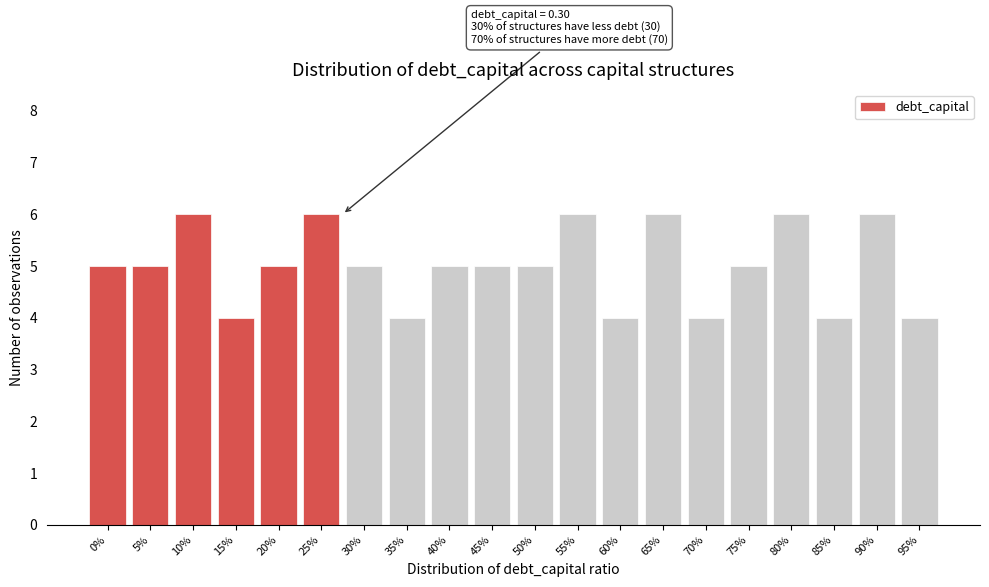

Reading left to right, list all the values displayed in this chart.

0%=5	5%=5	10%=6	15%=4	20%=5	25%=6	30%=5	35%=4	40%=5	45%=5	50%=5	55%=6	60%=4	65%=6	70%=4	75%=5	80%=6	85%=4	90%=6	95%=4